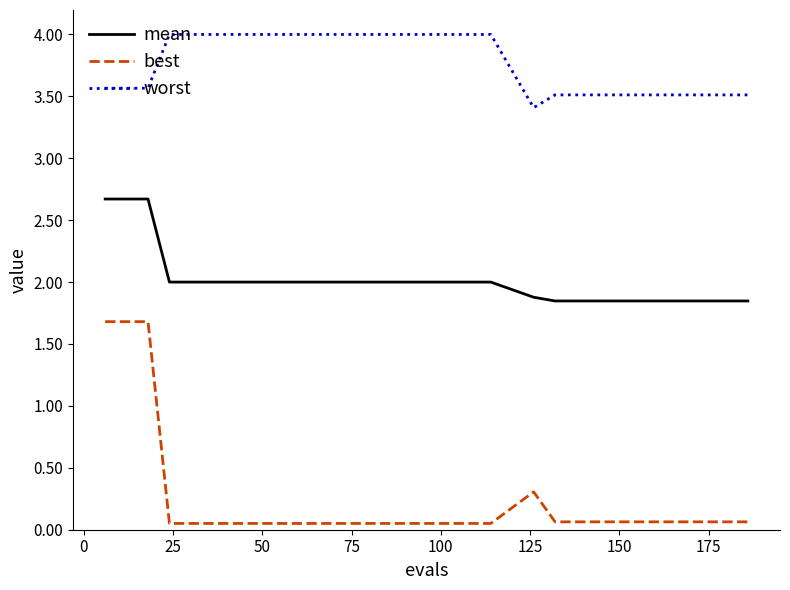

At how many categories does at least one series exceed 2?

30